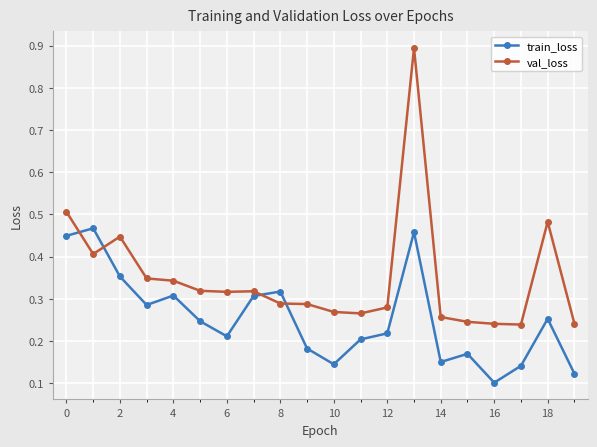

What is the maximum value shown in the chart?

0.9